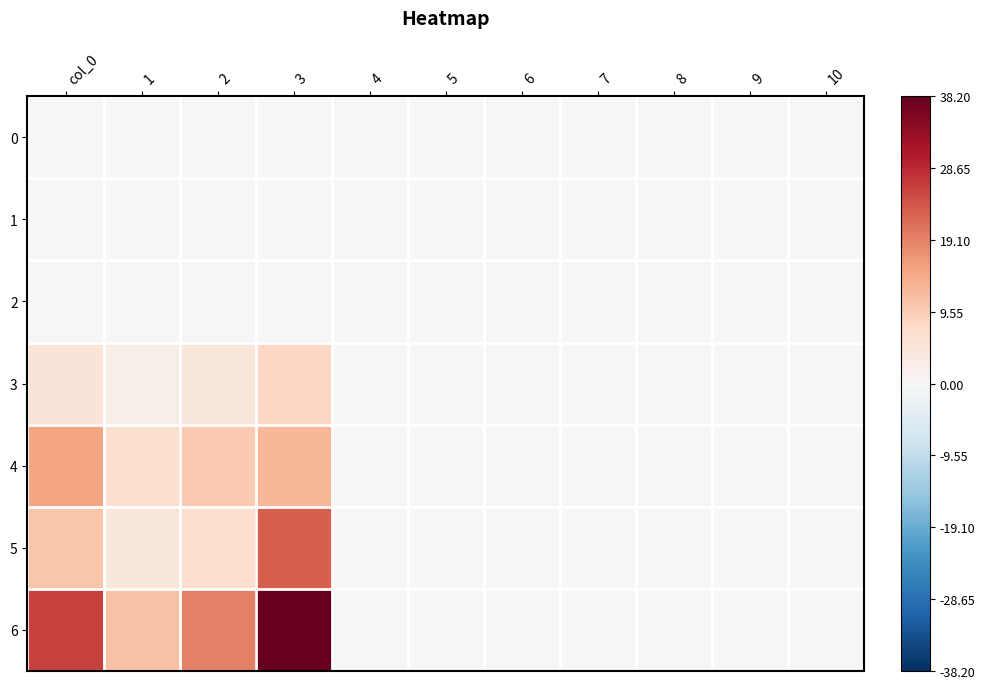

Which series has the largest total across all categories?

6